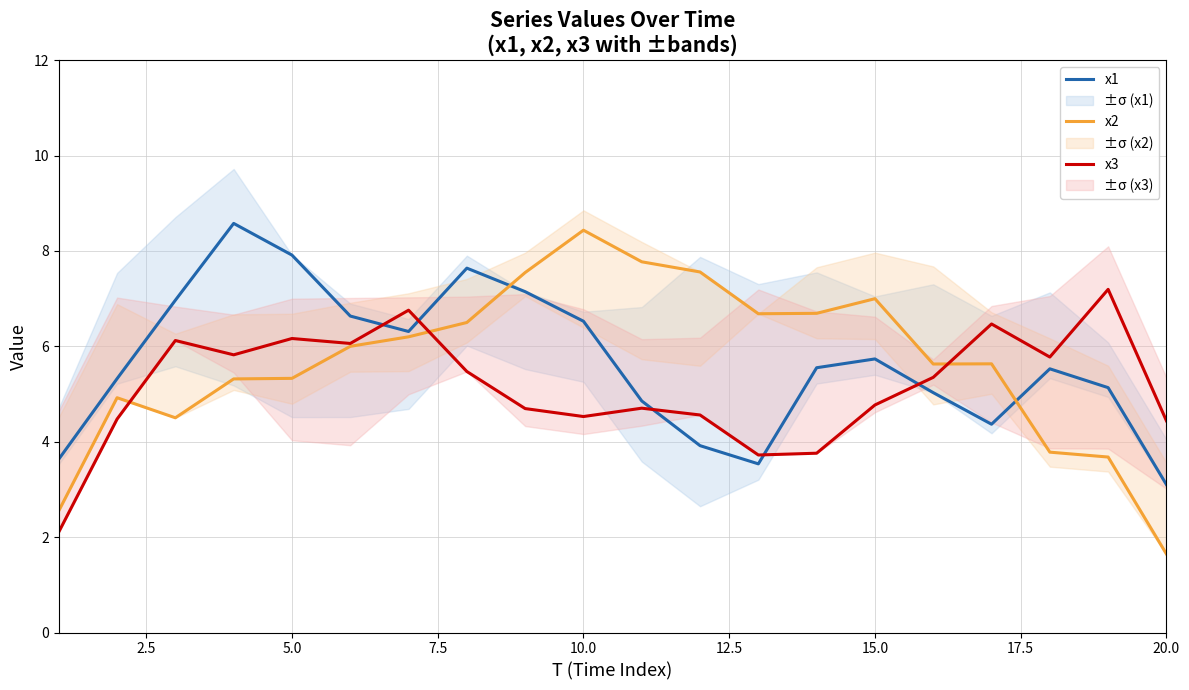

How many interior local valleys does the x1 series have?

3